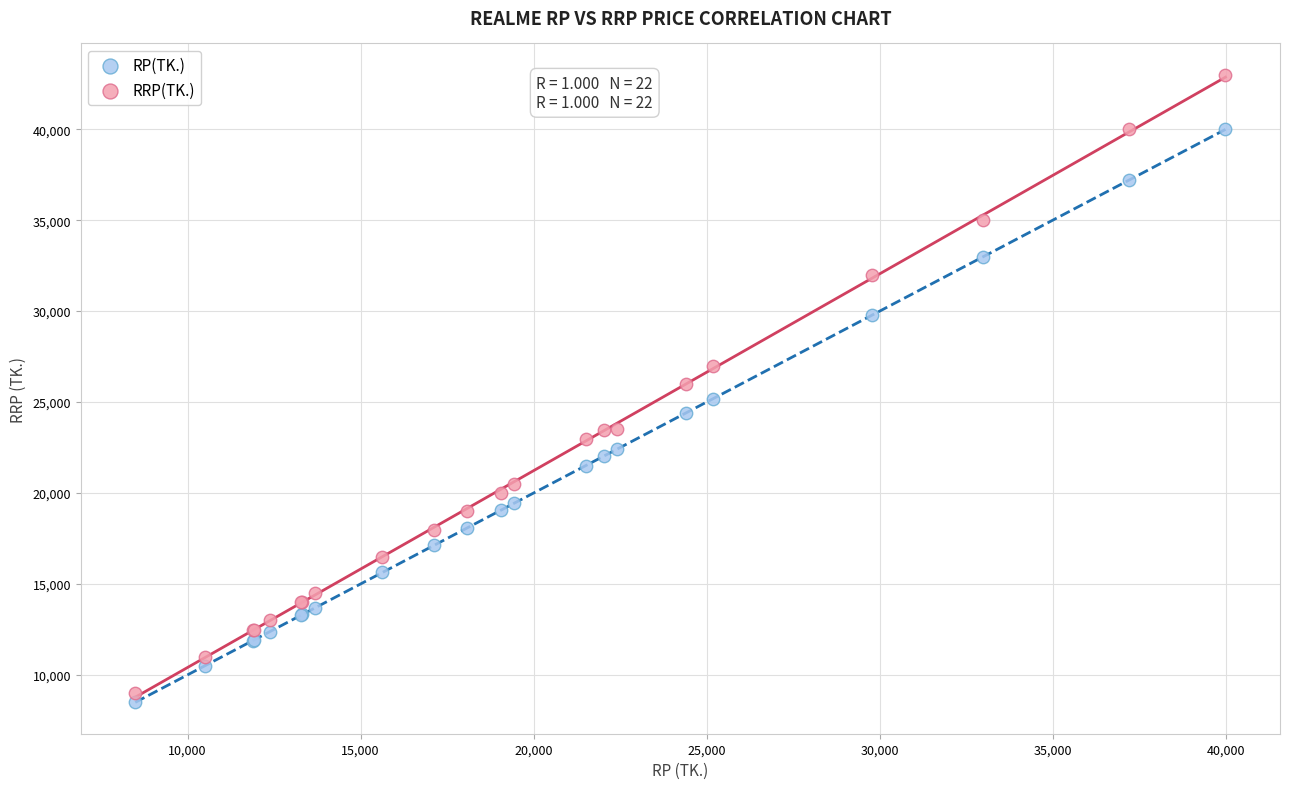

Which series reaches the maximum Y coordinate?

RRP(TK.)